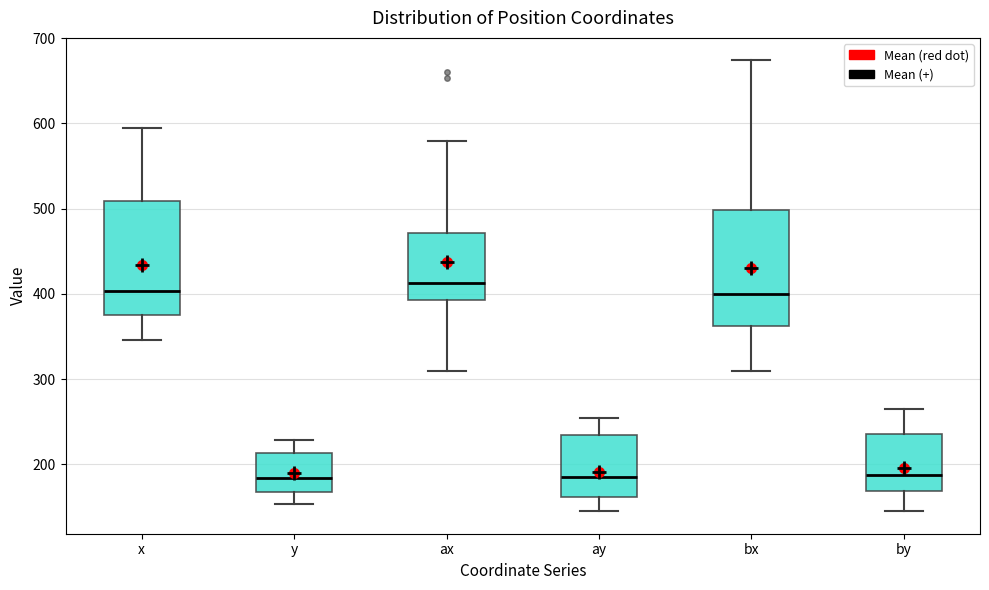

Reading left to right, read every box against the y-axis: the position of its median line, the range the box covers, and the ends of its whiskers. The values are not printed on the chart, so give them approximately, as read against the axis.

x: median 400, box 380 to 510, whiskers 350 to 600
y: median 180, box 170 to 210, whiskers 150 to 230
ax: median 410, box 390 to 470, whiskers 310 to 580
ay: median 190, box 160 to 230, whiskers 150 to 250
bx: median 400, box 360 to 500, whiskers 310 to 670
by: median 190, box 170 to 240, whiskers 150 to 270